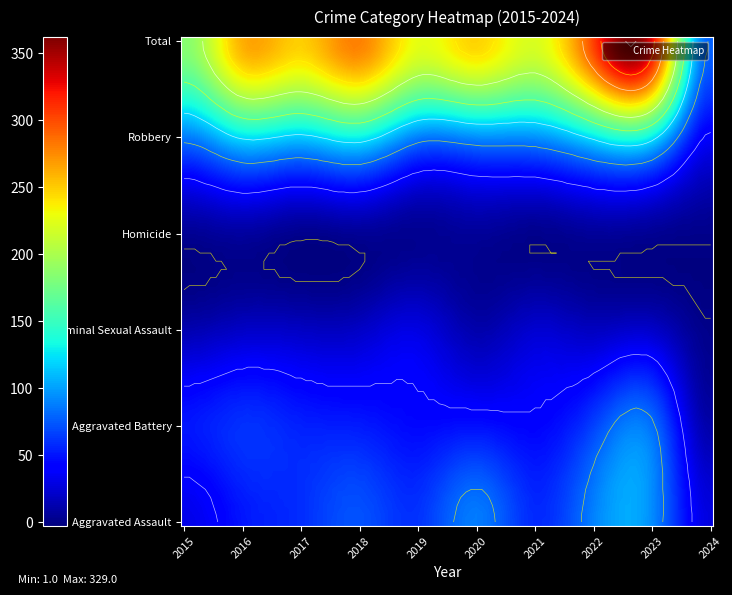

List the labels in order of Total value, largest first.

2023, 2022, 2018, 2016, 2017, 2020, 2019, 2021, 2015, 2024